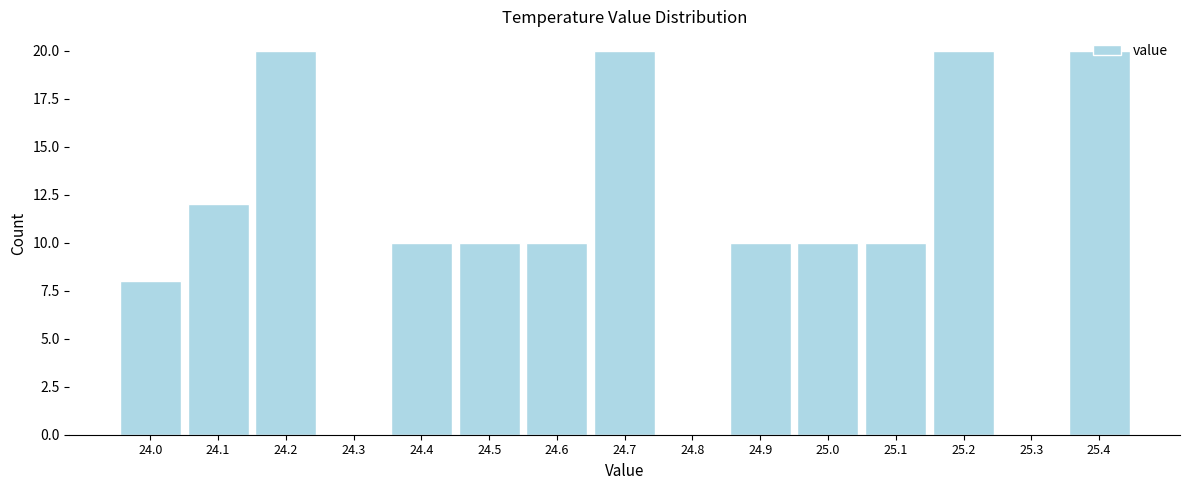

The chart shows a value of 4 at 24.6. True or false?

False